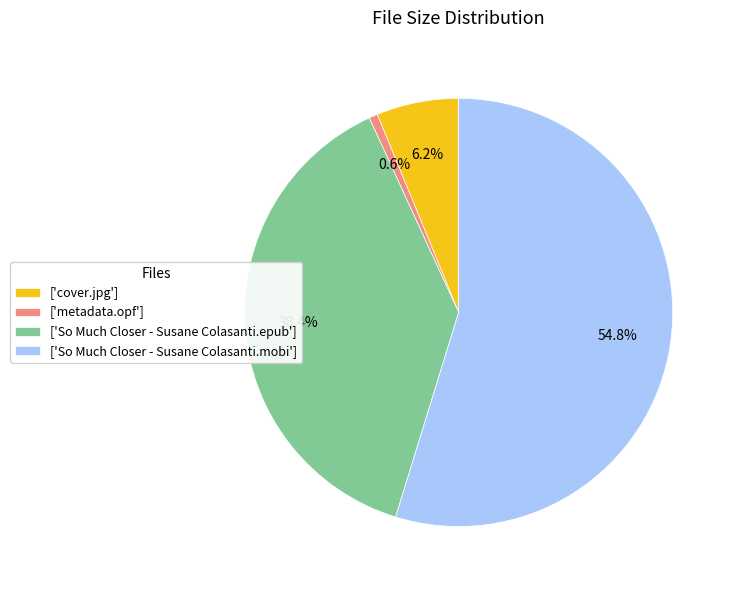

Count the number of slices in the pie.

4